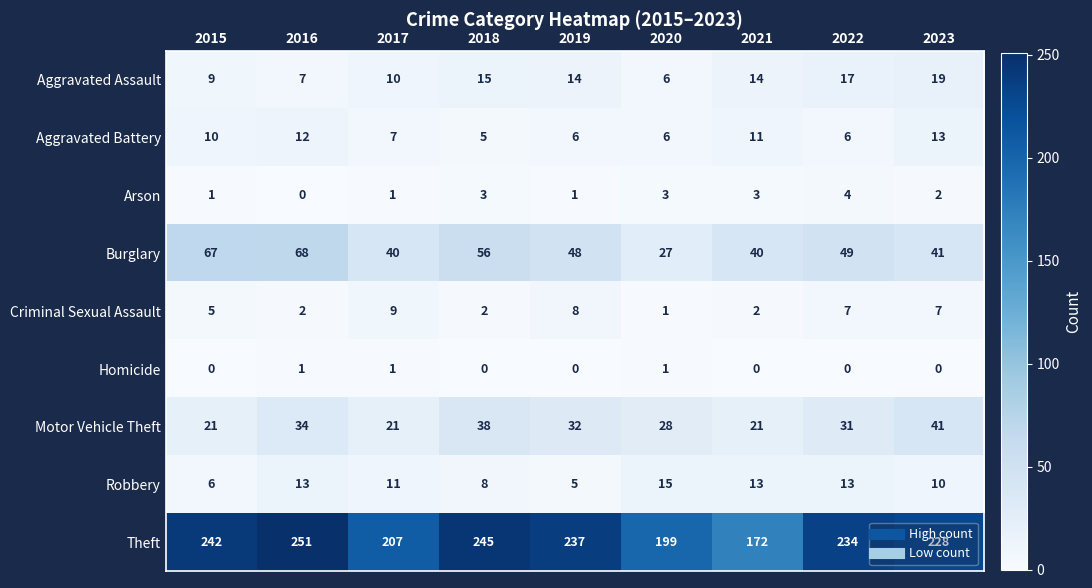

What is the spread (max minus min) of values at 2022?

234